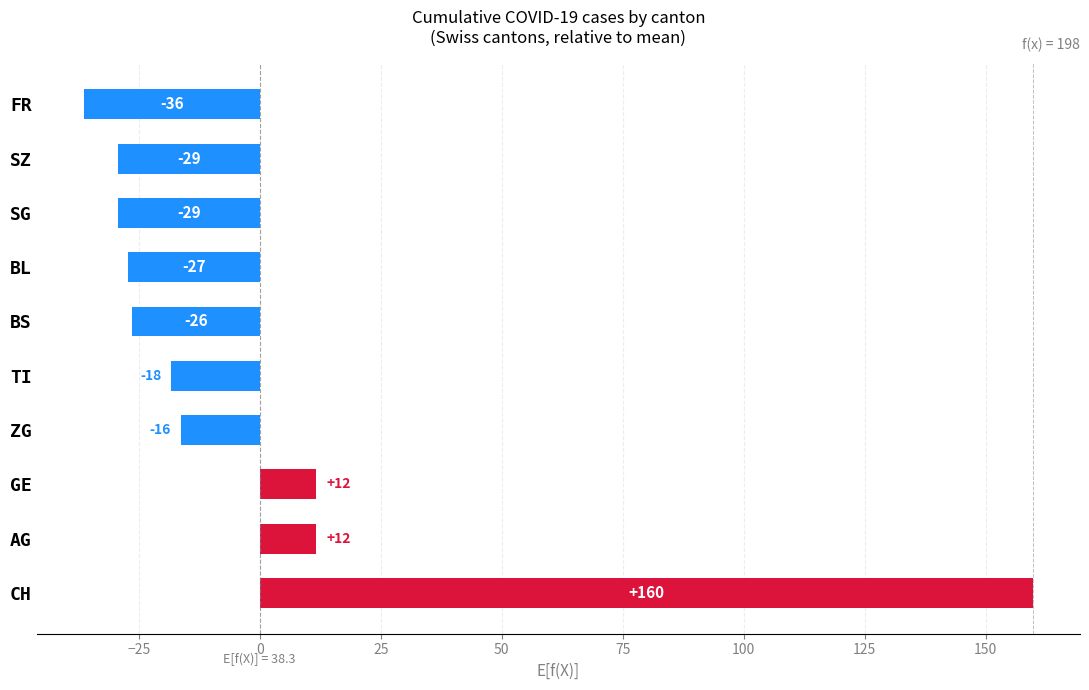

What is the difference between the maximum and minimum values?

196.0